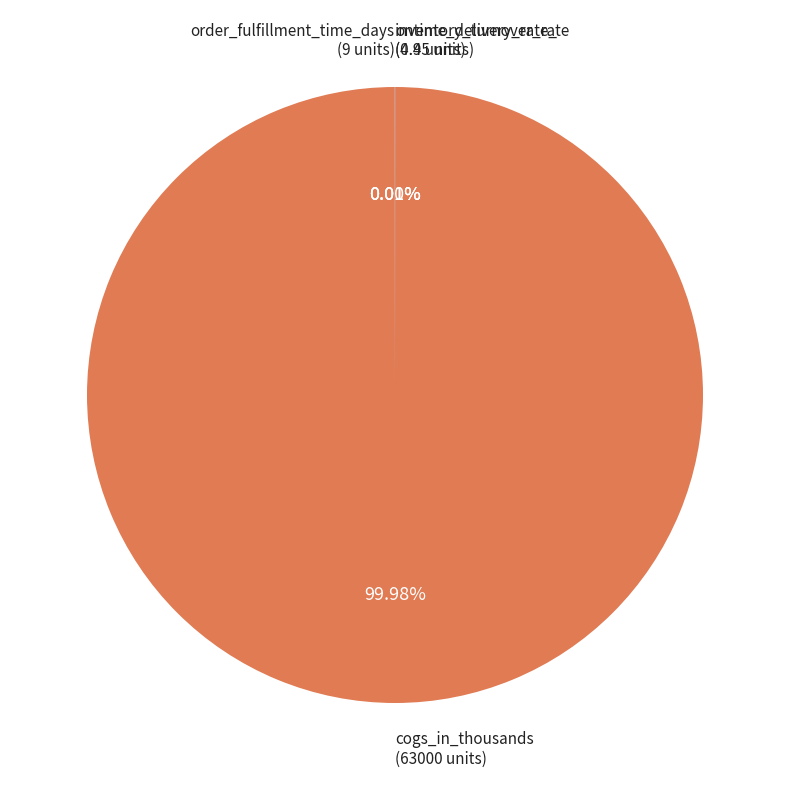

Is cogs_in_thousands the majority of the pie?

Yes